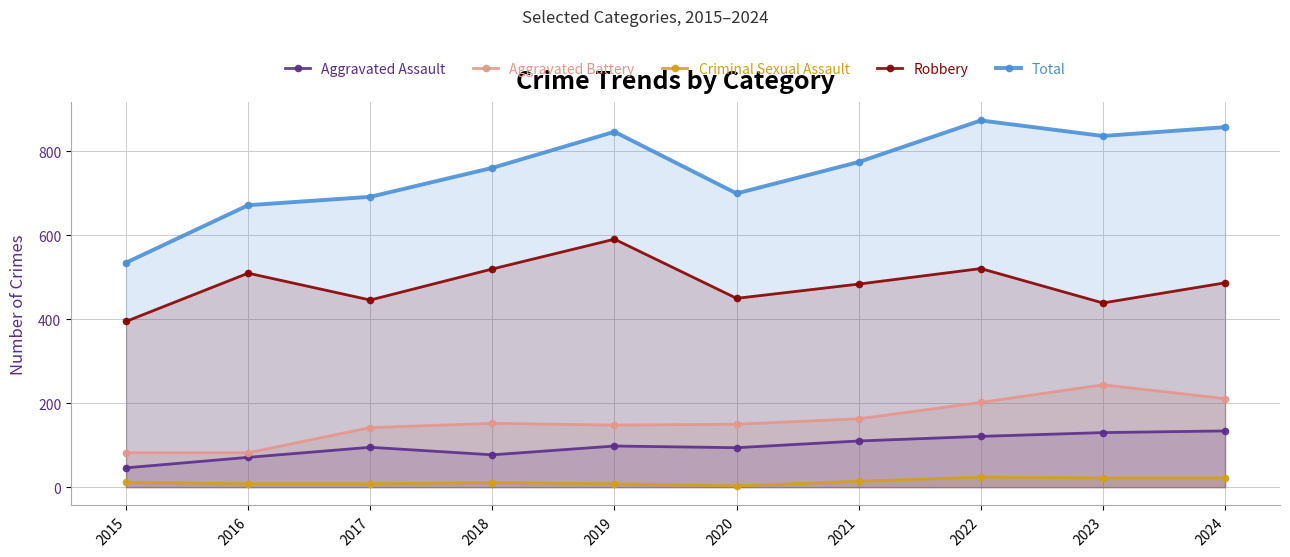

Reading right to left, extract all data points from this chart.

Aggravated Assault: 2024=134	2023=130	2022=121	2021=110	2020=94	2019=98	2018=77	2017=95	2016=71	2015=46
Aggravated Battery: 2024=211	2023=244	2022=202	2021=163	2020=150	2019=148	2018=152	2017=142	2016=82	2015=82
Criminal Sexual Assault: 2024=22	2023=22	2022=24	2021=14	2020=3	2019=8	2018=11	2017=8	2016=8	2015=12
Robbery: 2024=487	2023=439	2022=521	2021=484	2020=450	2019=591	2018=520	2017=446	2016=510	2015=395
Total: 2024=858	2023=837	2022=874	2021=775	2020=700	2019=847	2018=761	2017=692	2016=672	2015=535